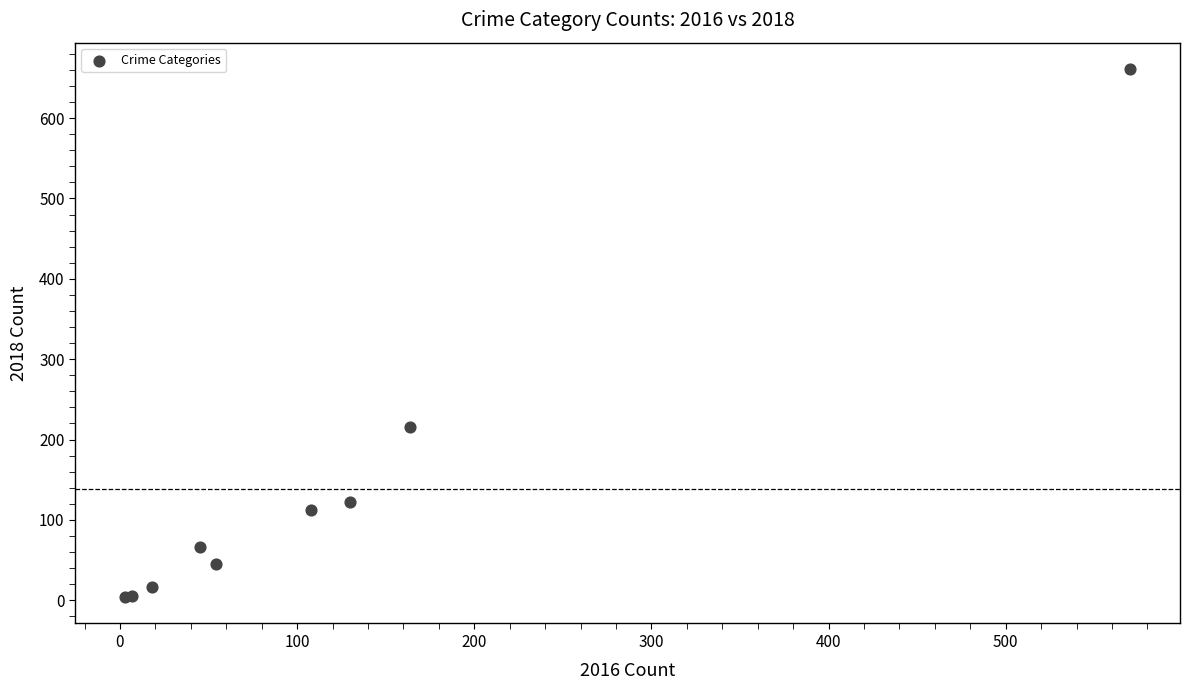

What Y value in the scatter plot is closest to 332?

216